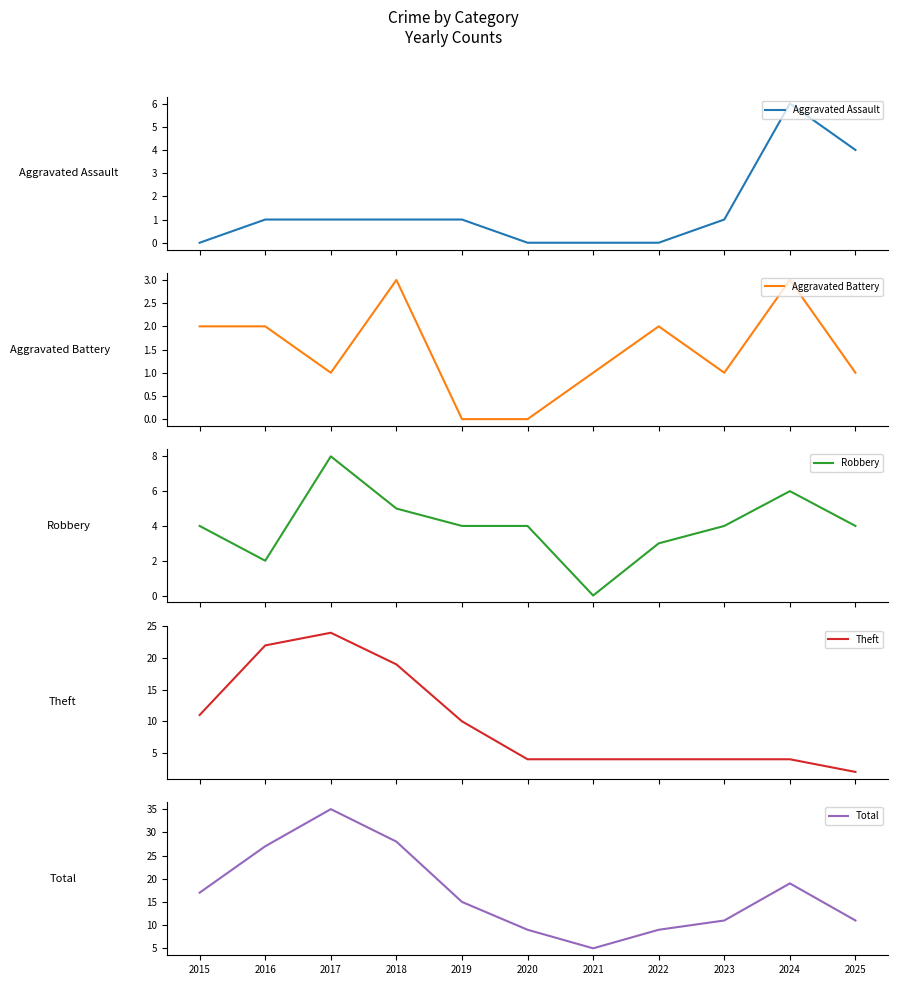

What is the total value across all series at 2021?

10